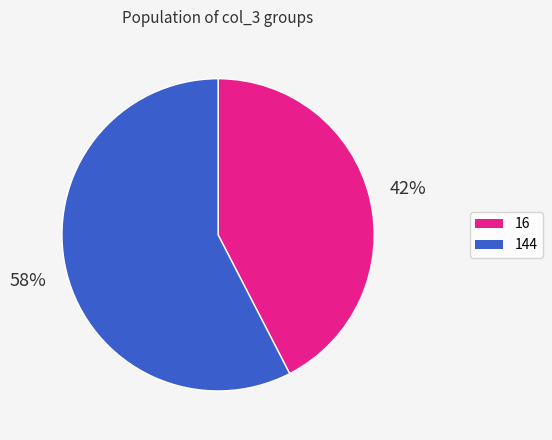

To the nearest percent, what is the average slice percentage?

50%